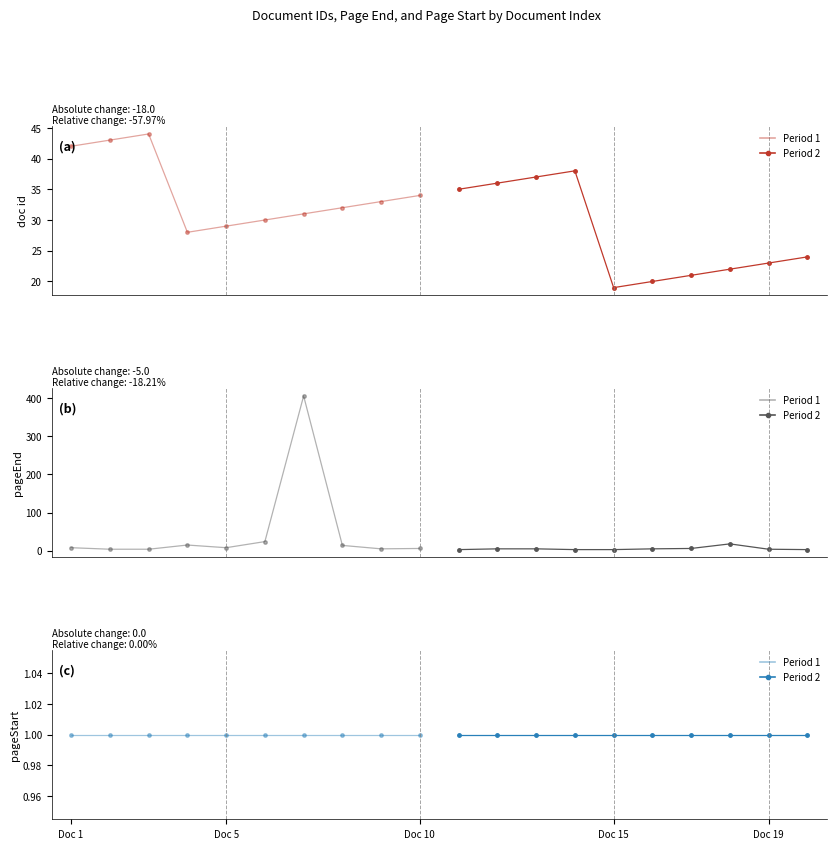

True or false: awards/0/documents/0/pageStart and awards/0/documents/0/id intersect in this chart.

False